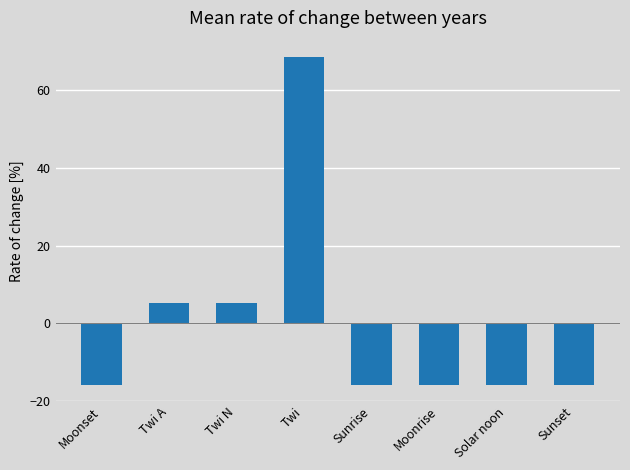

What is the approximate value at Sunset?

-15.8